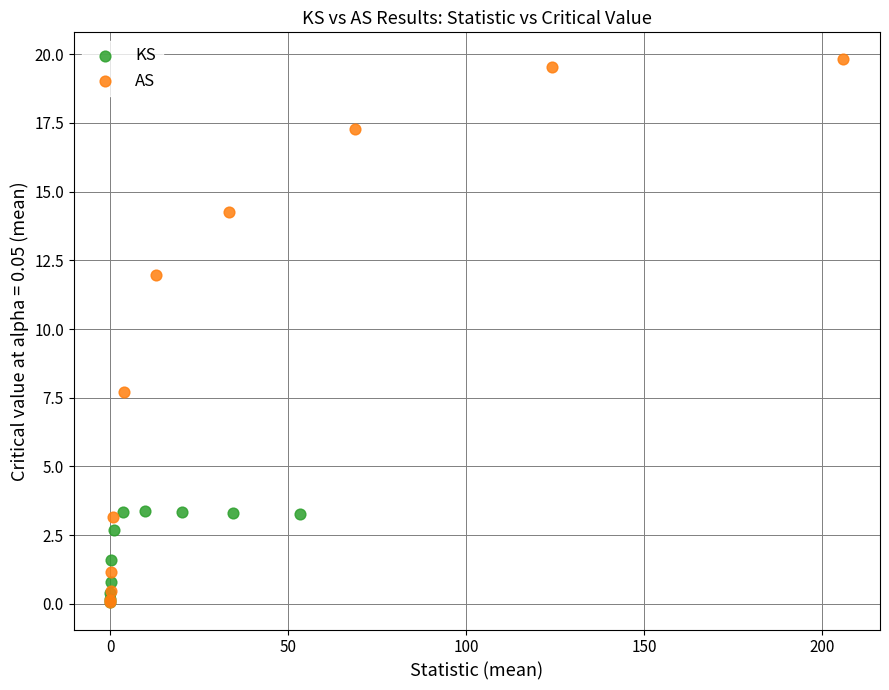

Which series has the widest spread of Y values?

AS